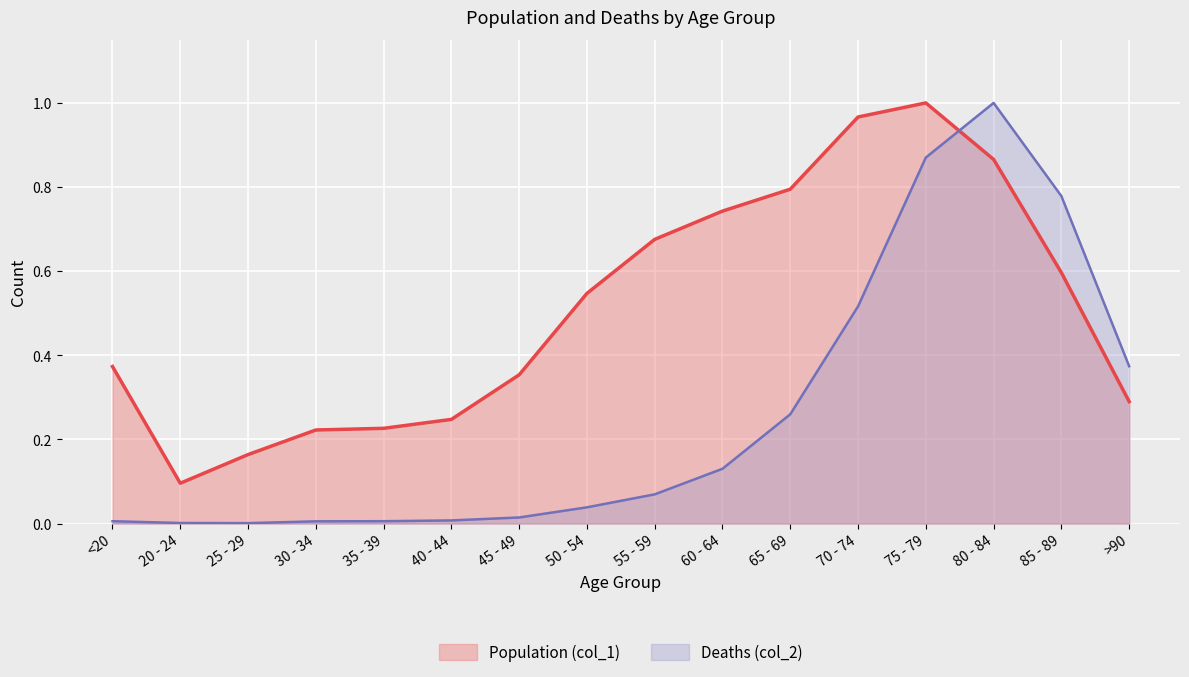

At which category is the sum across all series the highest?

75 - 79